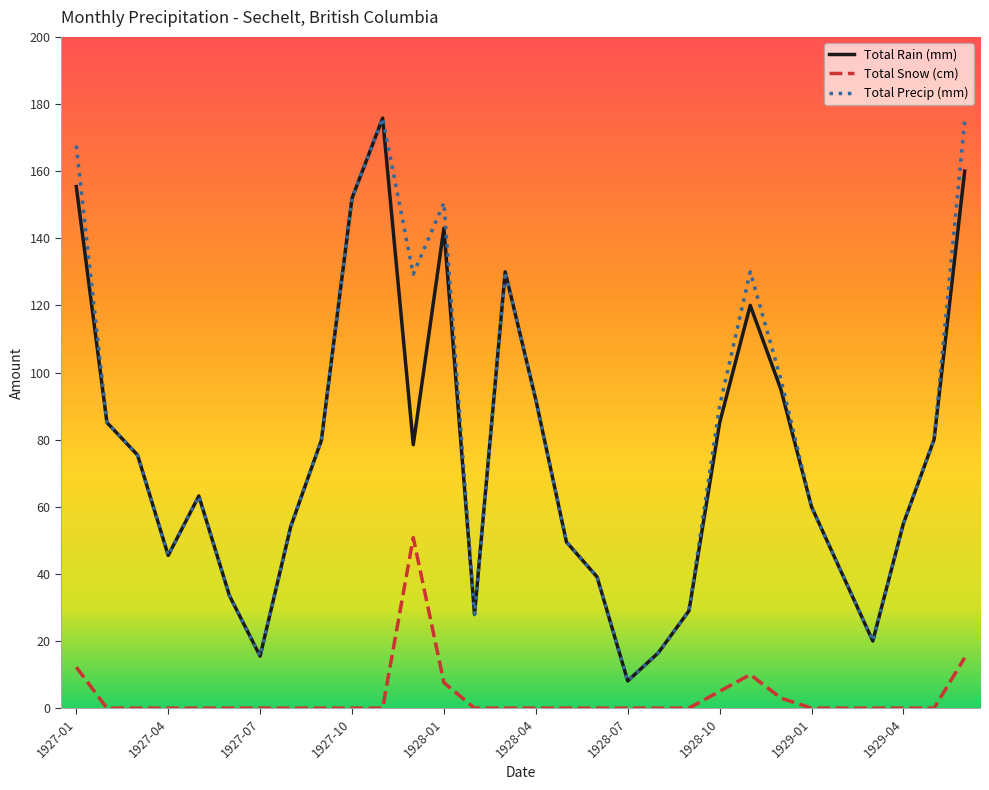

What is the lowest value of the Total Precip (mm) series?

8.1